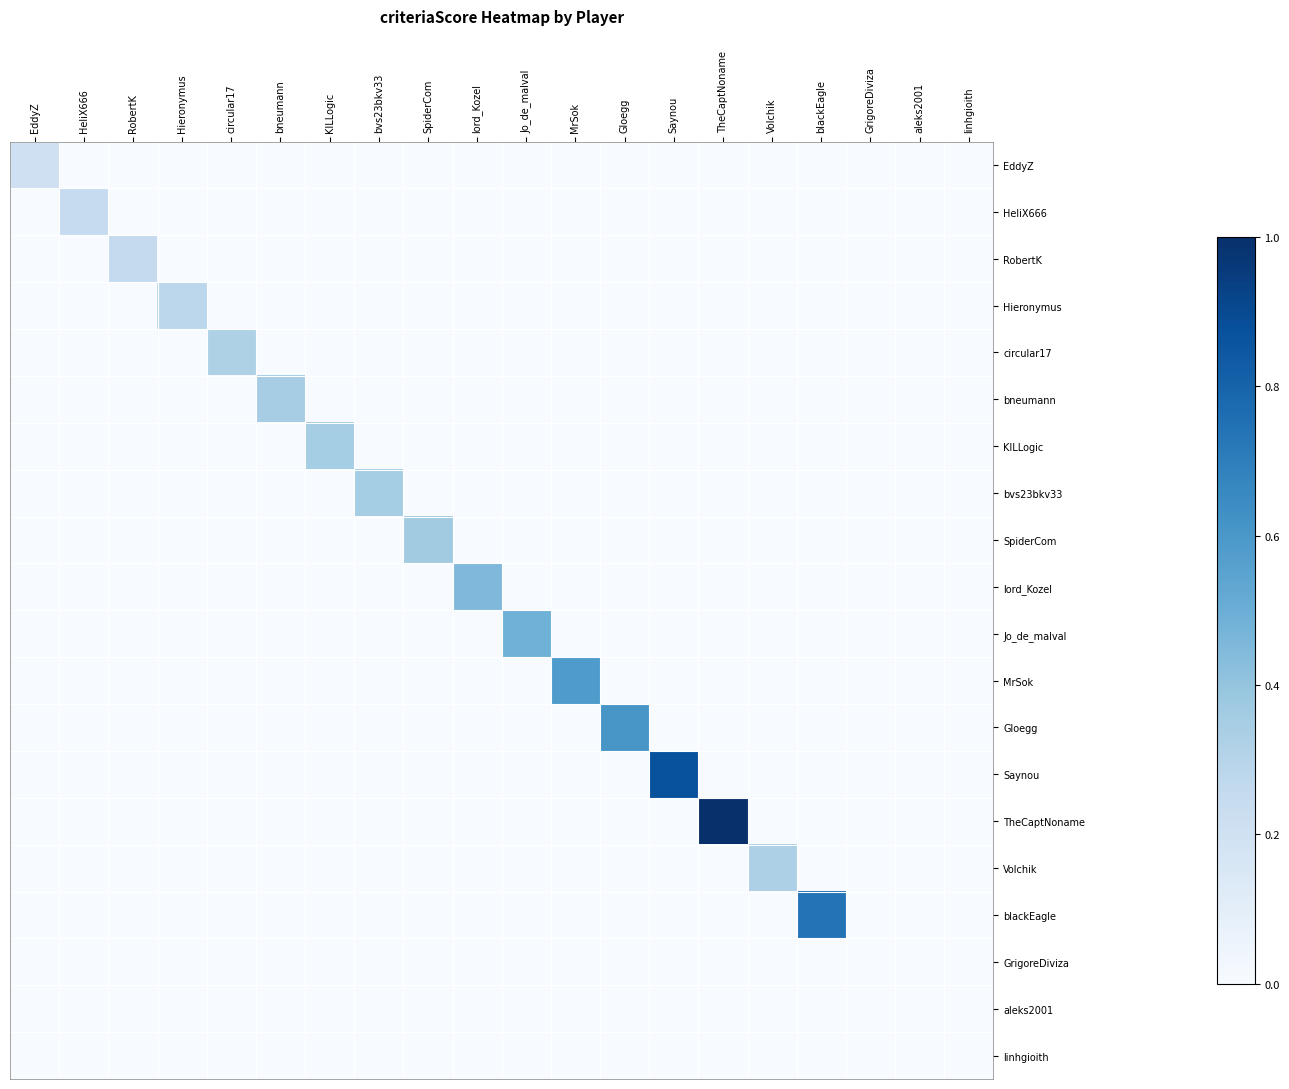

Between SpiderCom and TheCaptNoname, which is larger?

SpiderCom